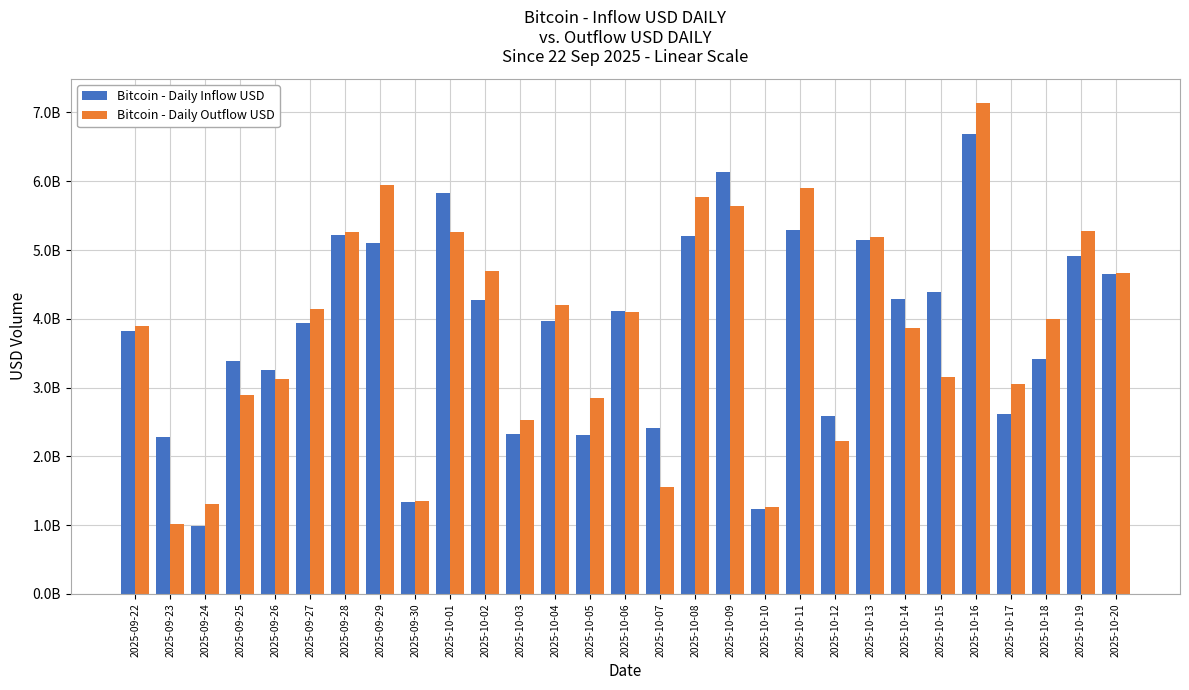

Does the chart contain any negative values?

No